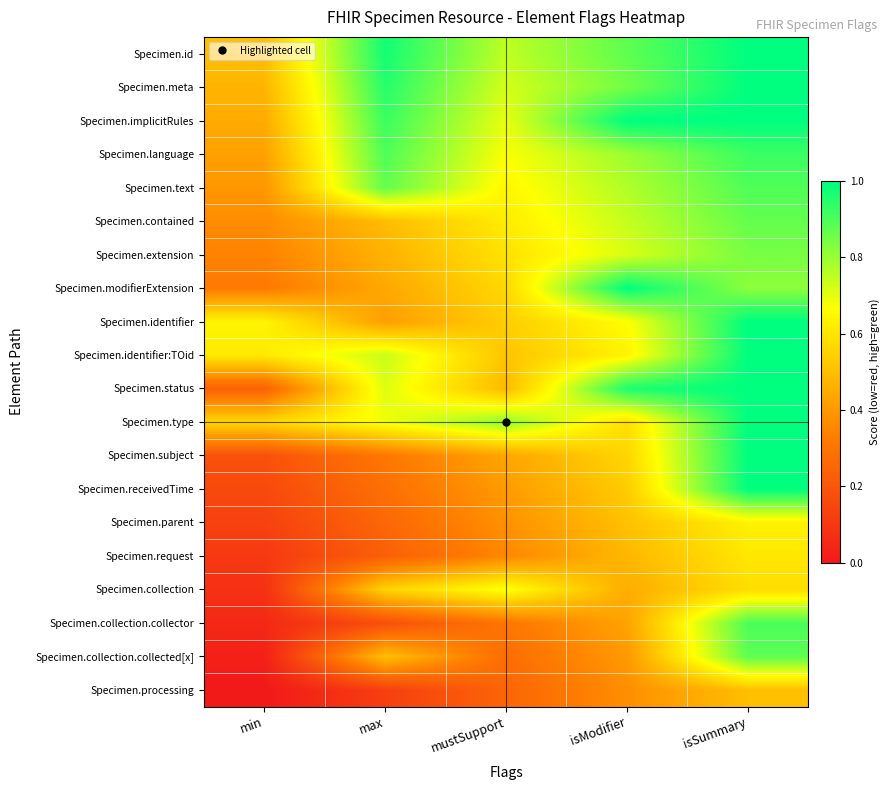

Reading left to right, transcribe all the data shown in this chart.

Specimen.id: min=0.5	max=1.0	mustSupport=0.8	isModifier=0.9	isSummary=1.0
Specimen.meta: min=0.5	max=0.9	mustSupport=0.7	isModifier=0.8	isSummary=1.0
Specimen.implicitRules: min=0.4	max=0.9	mustSupport=0.7	isModifier=1.0	isSummary=1.0
Specimen.language: min=0.4	max=0.9	mustSupport=0.7	isModifier=0.8	isSummary=0.9
Specimen.text: min=0.4	max=0.9	mustSupport=0.6	isModifier=0.8	isSummary=0.9
Specimen.contained: min=0.4	max=0.5	mustSupport=0.6	isModifier=0.7	isSummary=0.9
Specimen.extension: min=0.3	max=0.5	mustSupport=0.6	isModifier=0.7	isSummary=0.8
Specimen.modifierExtension: min=0.3	max=0.4	mustSupport=0.6	isModifier=1.0	isSummary=0.8
Specimen.identifier: min=0.6	max=0.4	mustSupport=0.5	isModifier=0.7	isSummary=1.0
Specimen.identifier:TOid: min=0.6	max=0.7	mustSupport=0.5	isModifier=0.6	isSummary=1.0
Specimen.status: min=0.2	max=0.7	mustSupport=0.5	isModifier=1.0	isSummary=1.0
Specimen.type: min=0.6	max=0.7	mustSupport=0.8	isModifier=0.6	isSummary=1.0
Specimen.subject: min=0.2	max=0.3	mustSupport=0.4	isModifier=0.6	isSummary=1.0
Specimen.receivedTime: min=0.2	max=0.3	mustSupport=0.4	isModifier=0.5	isSummary=1.0
Specimen.parent: min=0.1	max=0.3	mustSupport=0.4	isModifier=0.5	isSummary=0.6
Specimen.request: min=0.1	max=0.2	mustSupport=0.4	isModifier=0.5	isSummary=0.6
Specimen.collection: min=0.1	max=0.6	mustSupport=0.7	isModifier=0.5	isSummary=0.6
Specimen.collection.collector: min=0.1	max=0.2	mustSupport=0.3	isModifier=0.4	isSummary=0.9
Specimen.collection.collected[x]: min=0.0	max=0.5	mustSupport=0.3	isModifier=0.4	isSummary=0.9
Specimen.processing: min=0.0	max=0.1	mustSupport=0.2	isModifier=0.4	isSummary=0.5